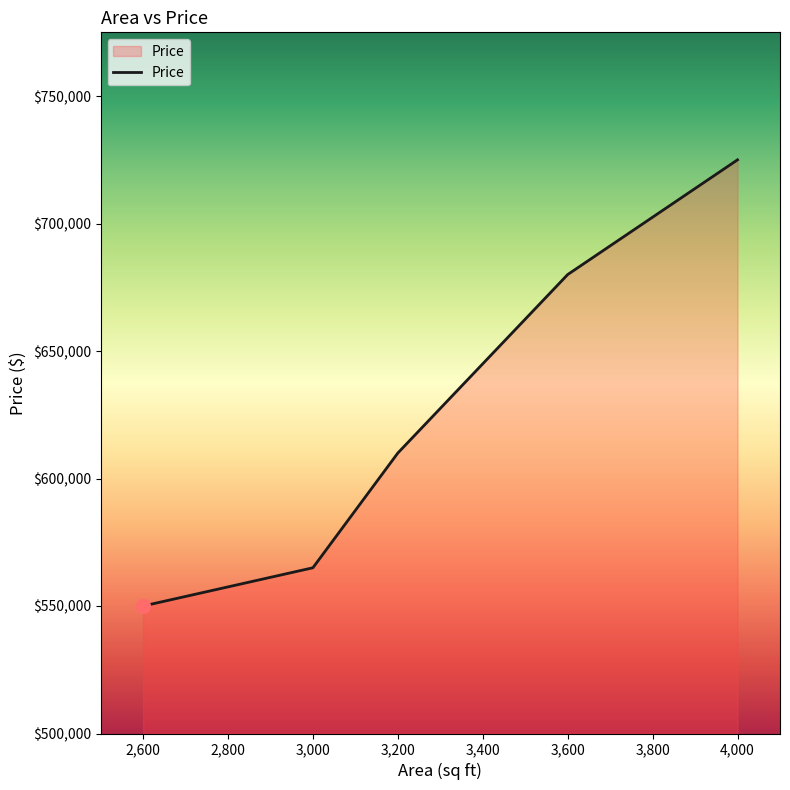

What is the difference between the second highest and second lowest values?

115000